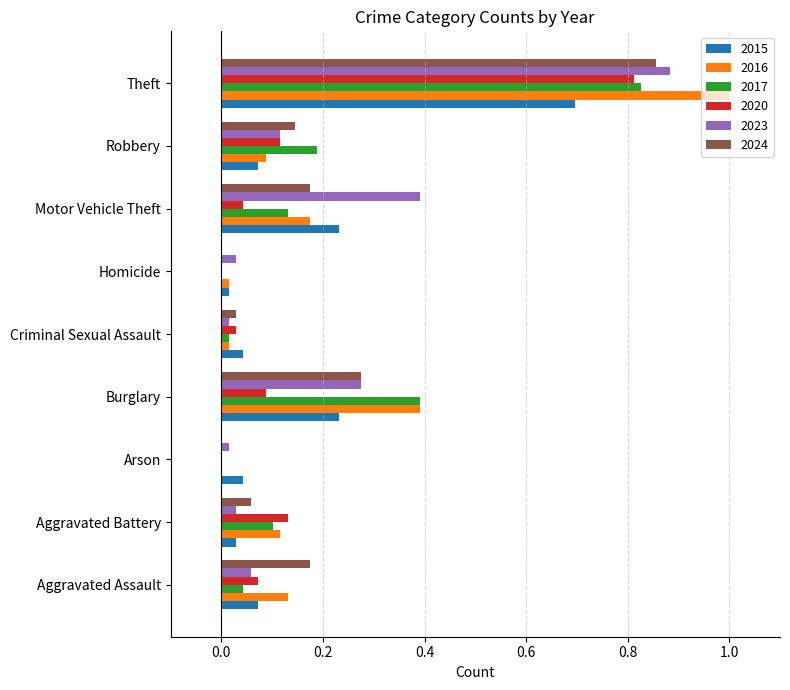

The 2017 series shows 0.2 at Burglary. True or false?

False